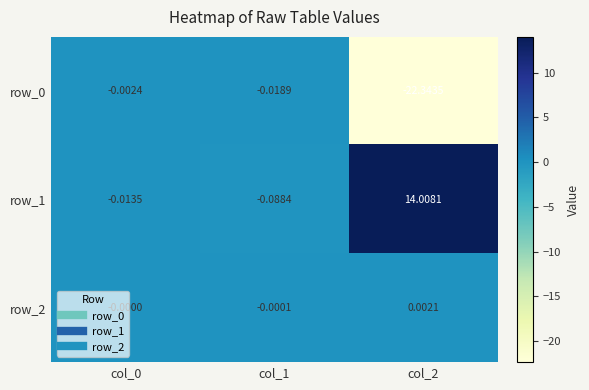

How many data points does each series have?

3